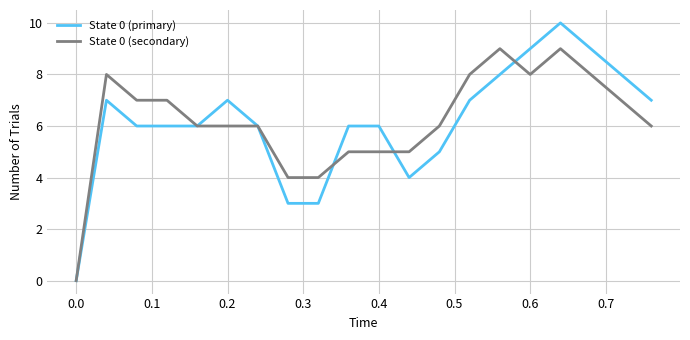

Which series has the widest spread of values?

State 0 (primary)